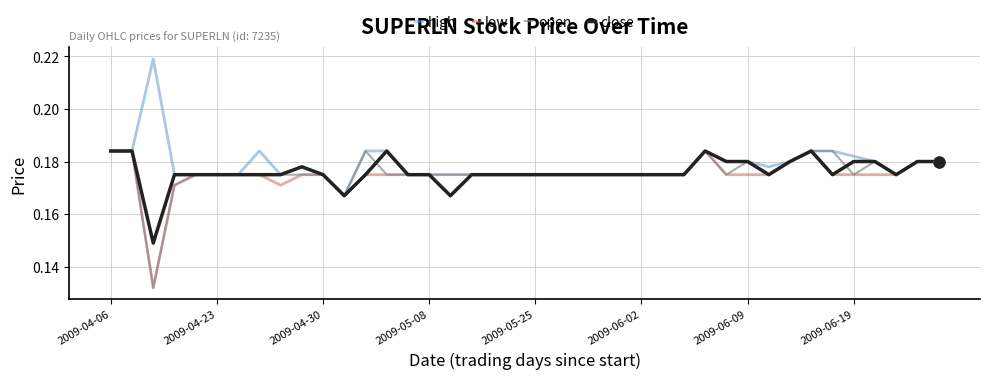

What are all the series names shown in the legend?

high, low, open, close